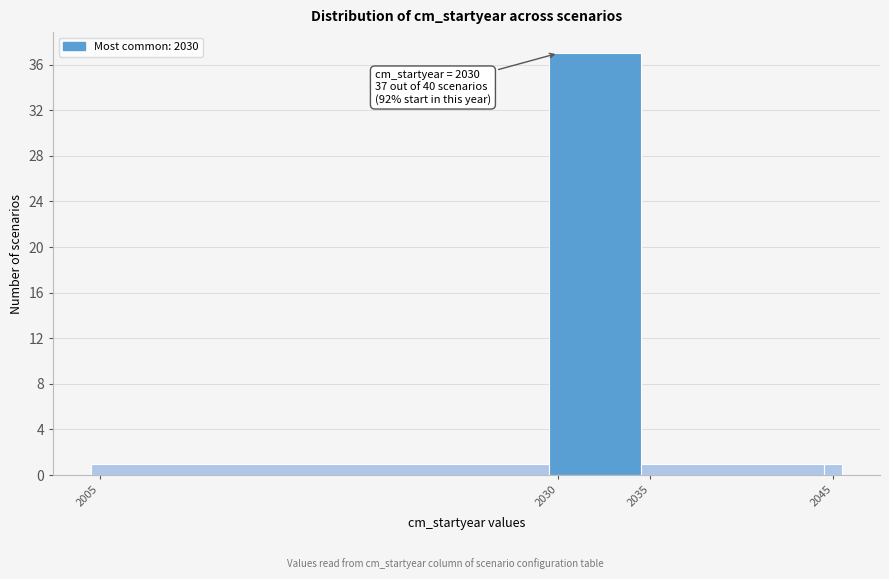

Around what value on the x-axis is the tallest bar? Give the approximate position of its centre, as read against the axis.

2032.0